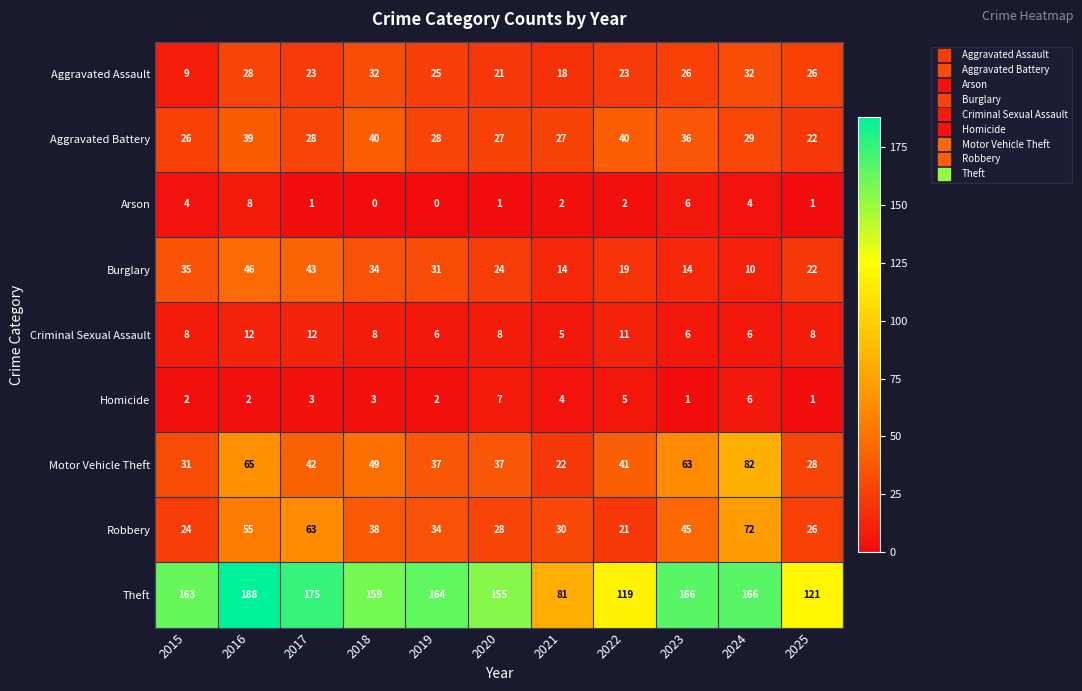

What is the average value of the Theft series?

151